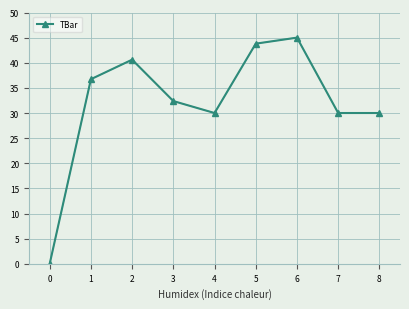

What value does the data have at 1?

36.7